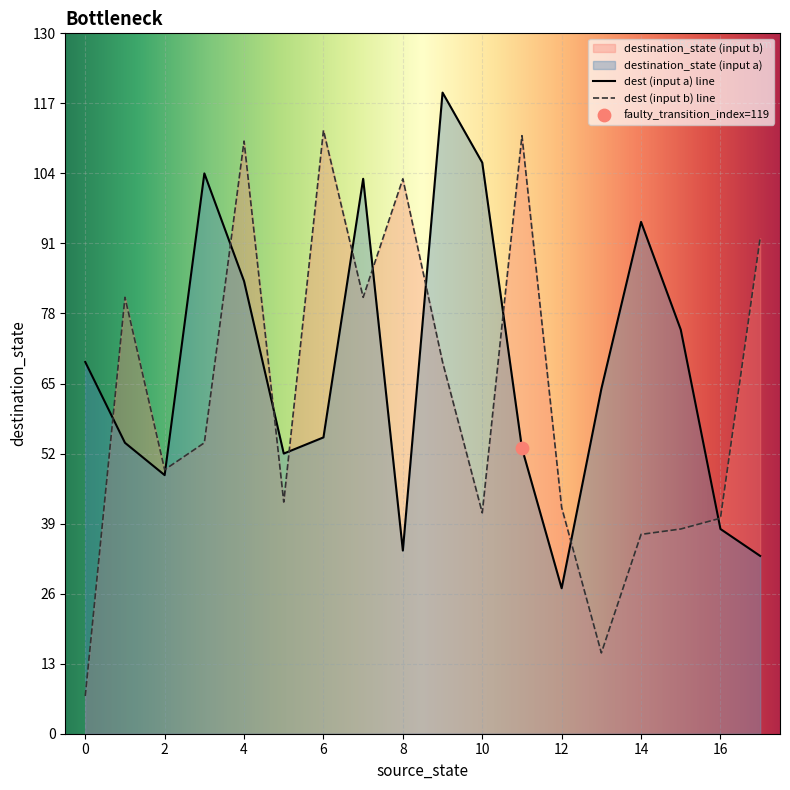

Which series has the widest spread of values?

dest (input b) line